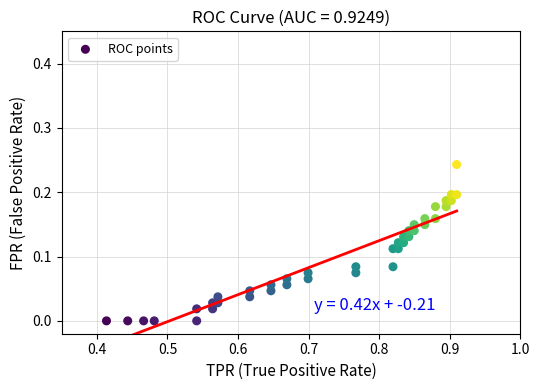

What is the range of X values (max minus min)?

0.5